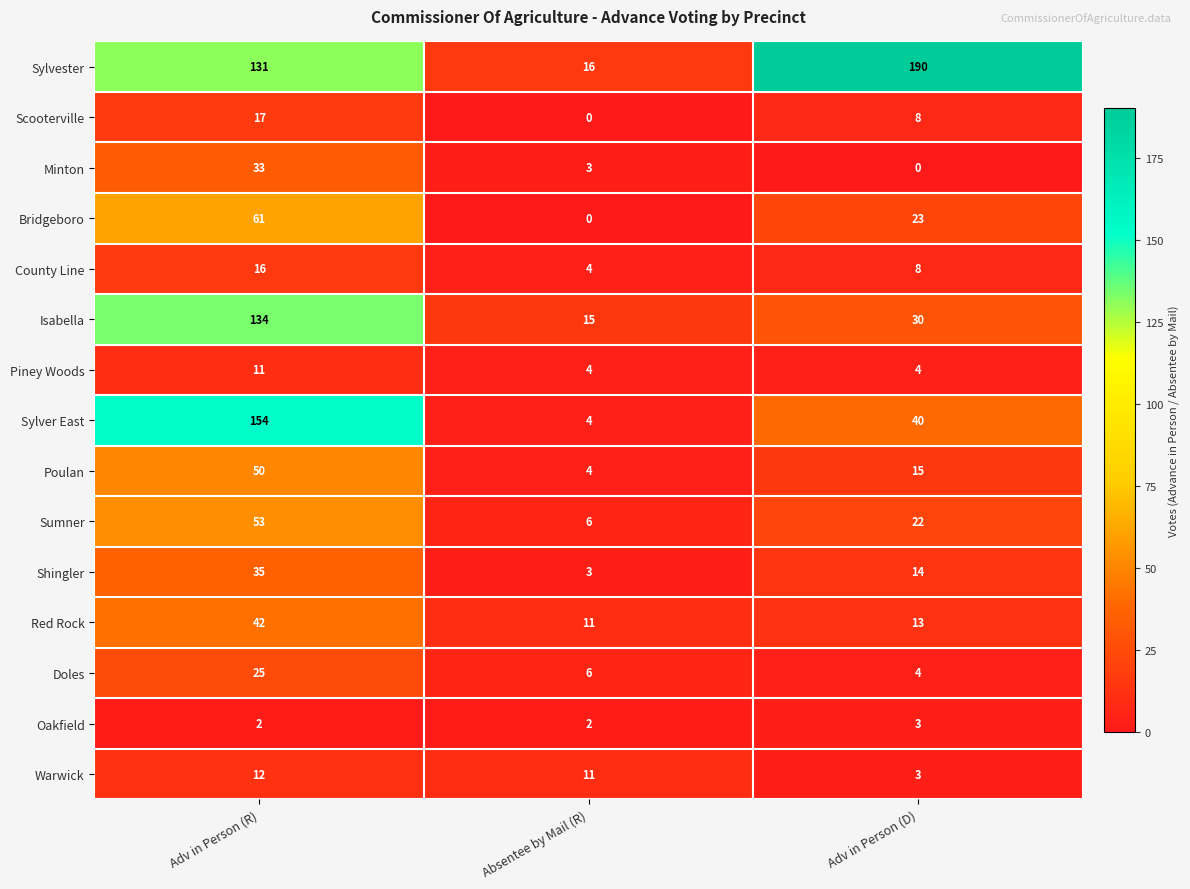

Is it true that Sumner equals 83 at Adv in Person (R)?

False